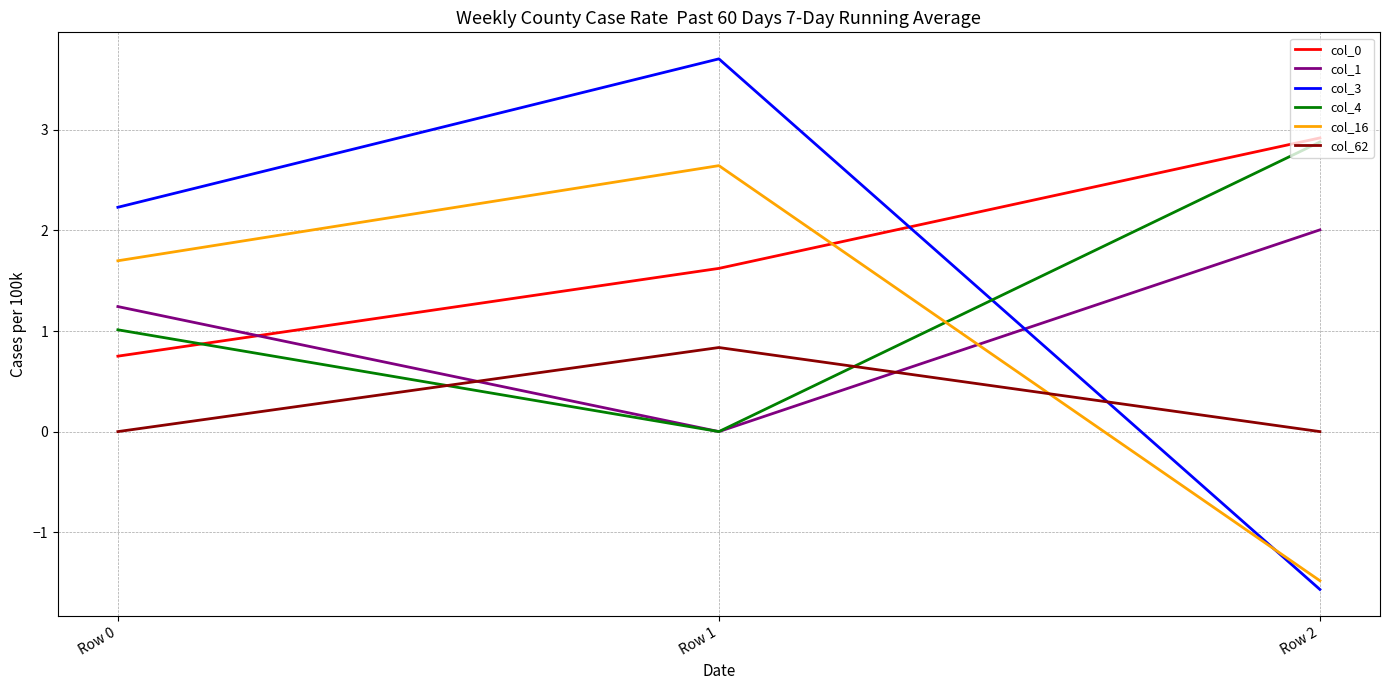

What is the sum of all col_1 values?

3.2